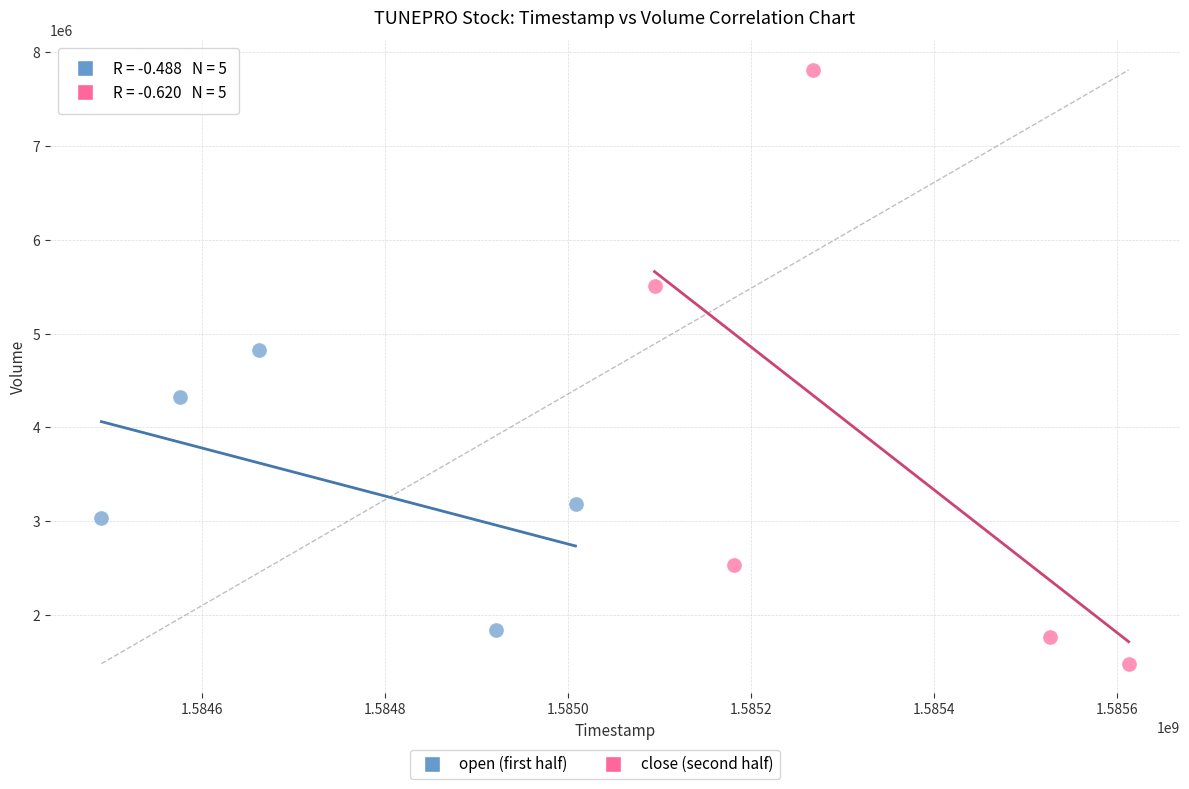

Which series reaches the maximum Y coordinate?

close (second half)